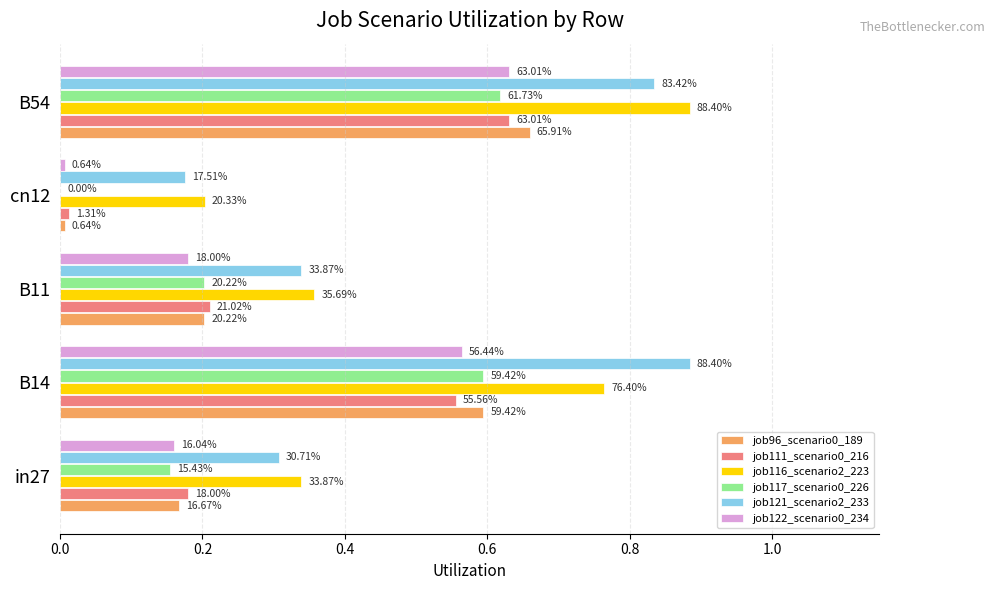

How many job117_scenario0_226 values are between 0 and 1?

5